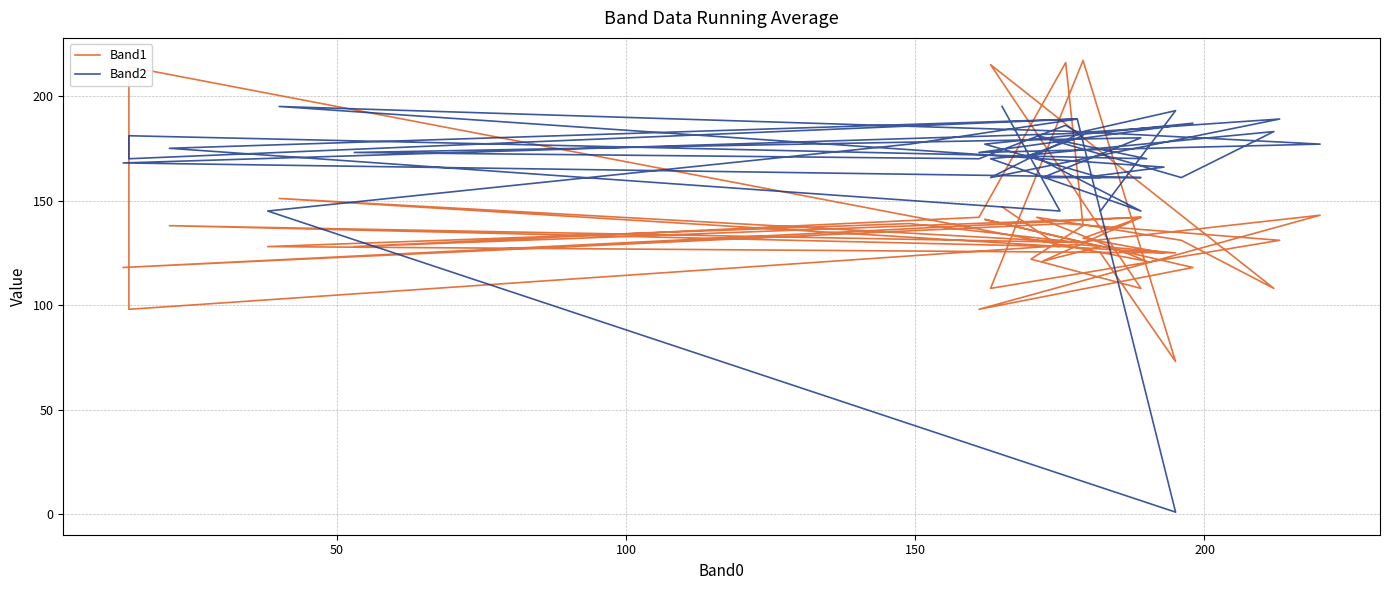

Which has a higher value, 150 or 200?

200